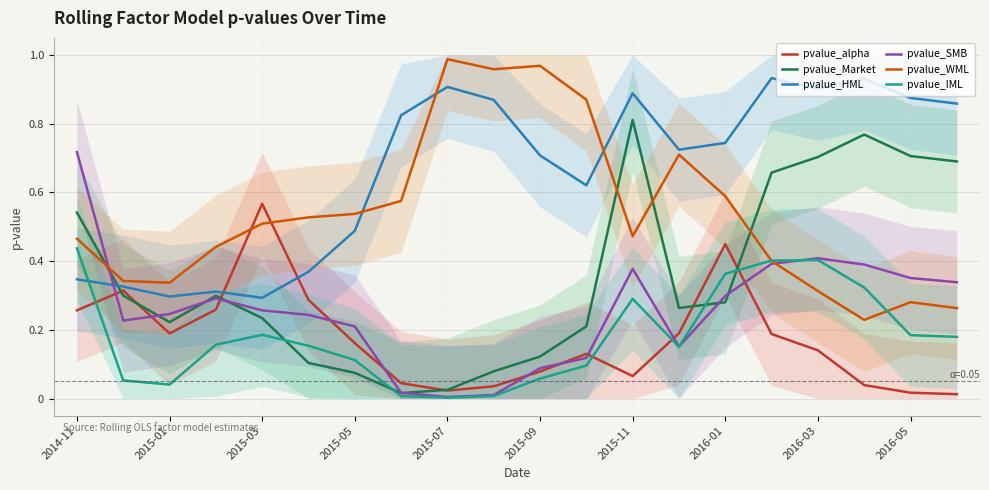

In pvalue_SMB, how many points are lower than both neighbors (excluding endpoints)?

3